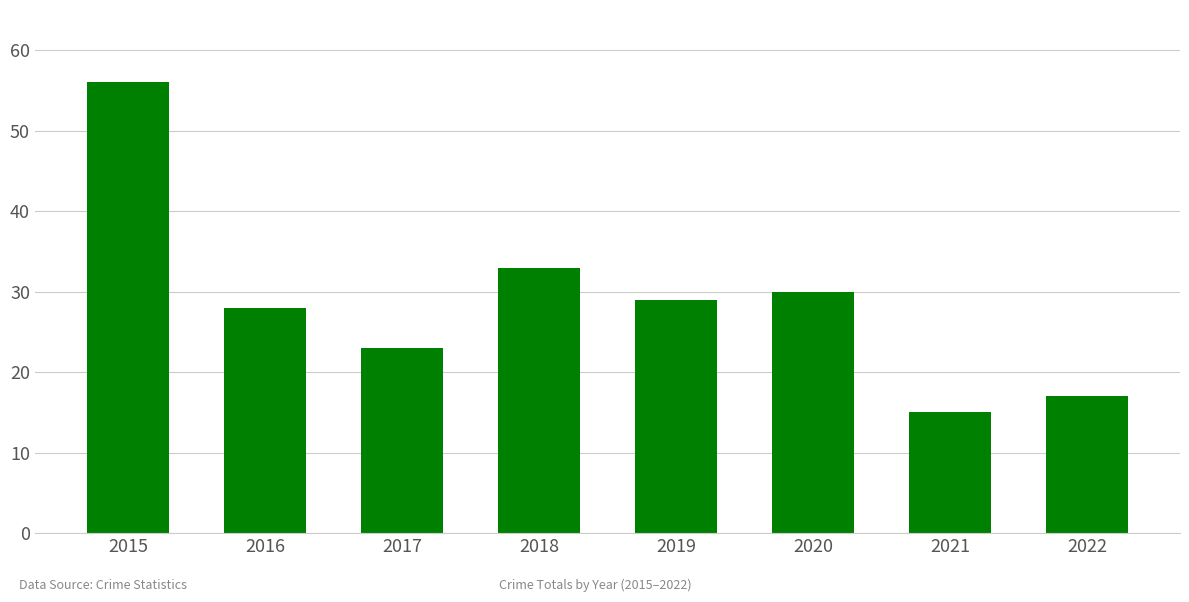

What is the sum of the values at 2015 and 2022?

73